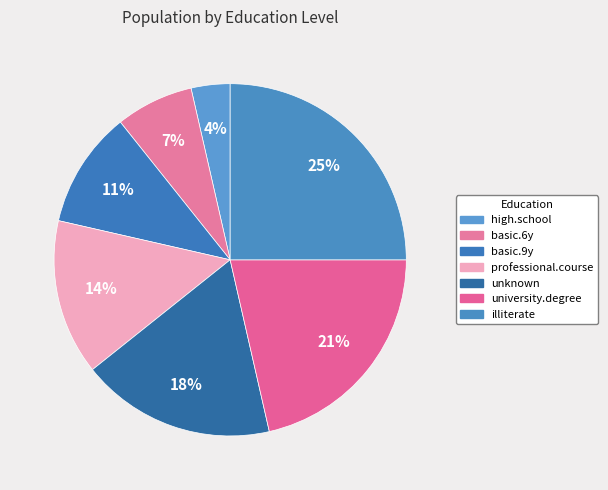

Rank the categories by value from highest to lowest.

illiterate, university.degree, unknown, professional.course, basic.9y, basic.6y, high.school